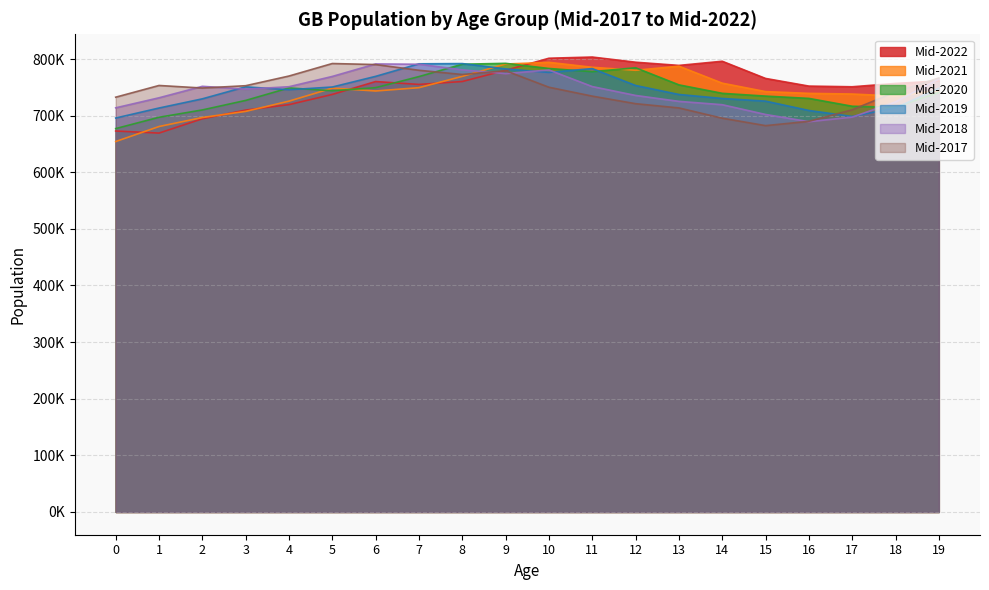

What is the difference between the Mid-2018 values at 3 and 12?

11046